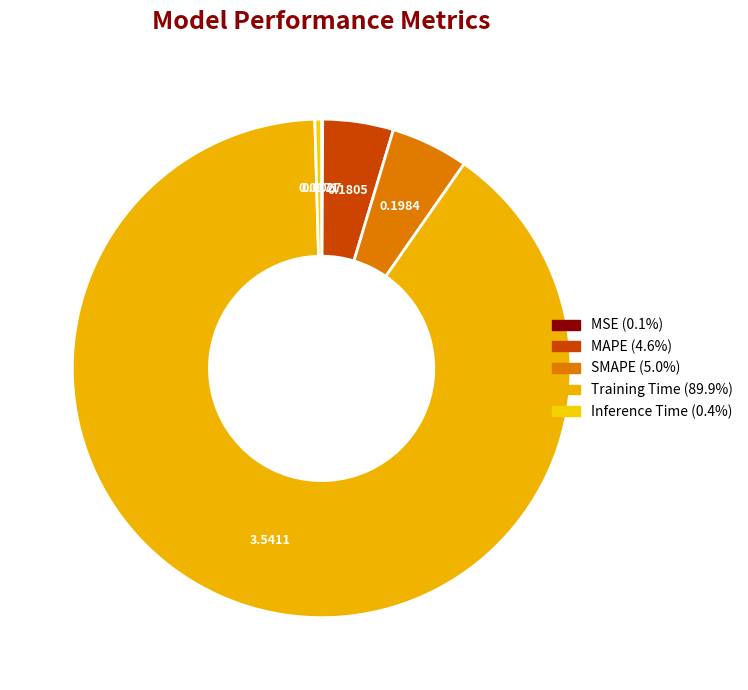

Do Training Time and MAPE together represent more than half of the pie?

Yes